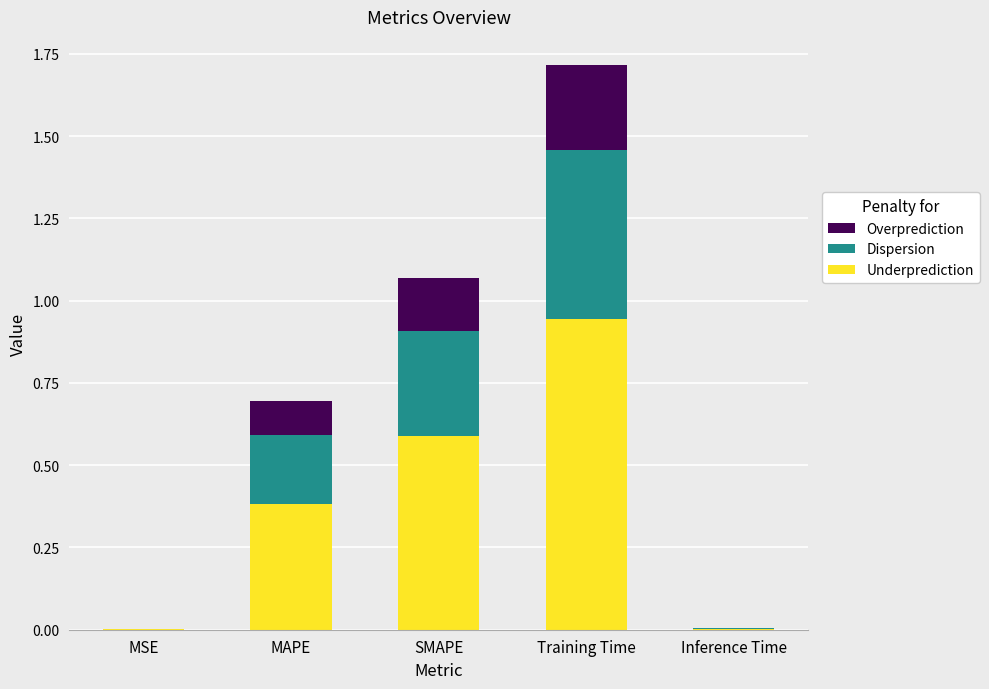

What is the sum of the Underprediction values at Inference Time and SMAPE?

0.6